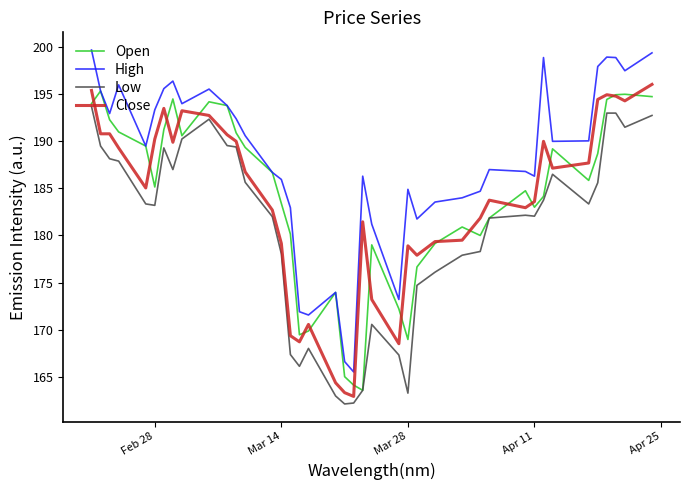

Which series has the largest range (max minus min)?

High